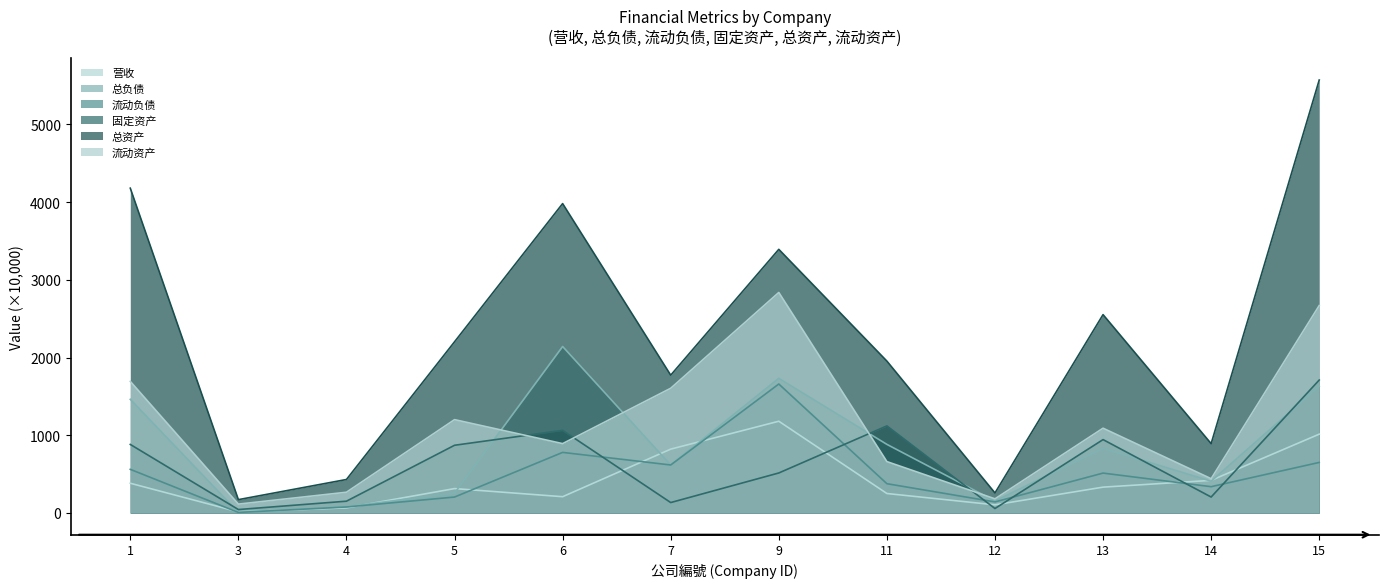

What are all the series names shown in the legend?

营收, 总负债, 流动负债, 固定资产, 总资产, 流动资产